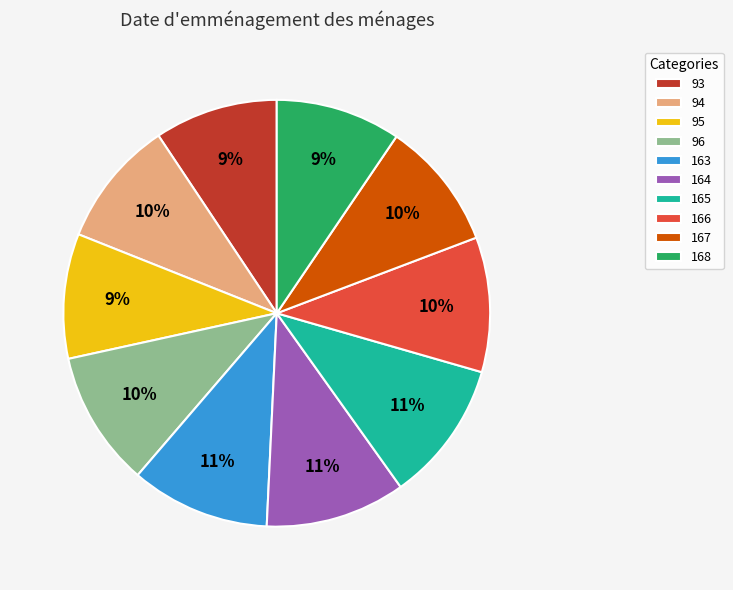

To the nearest percent, what percentage of the pie is 165?

11%